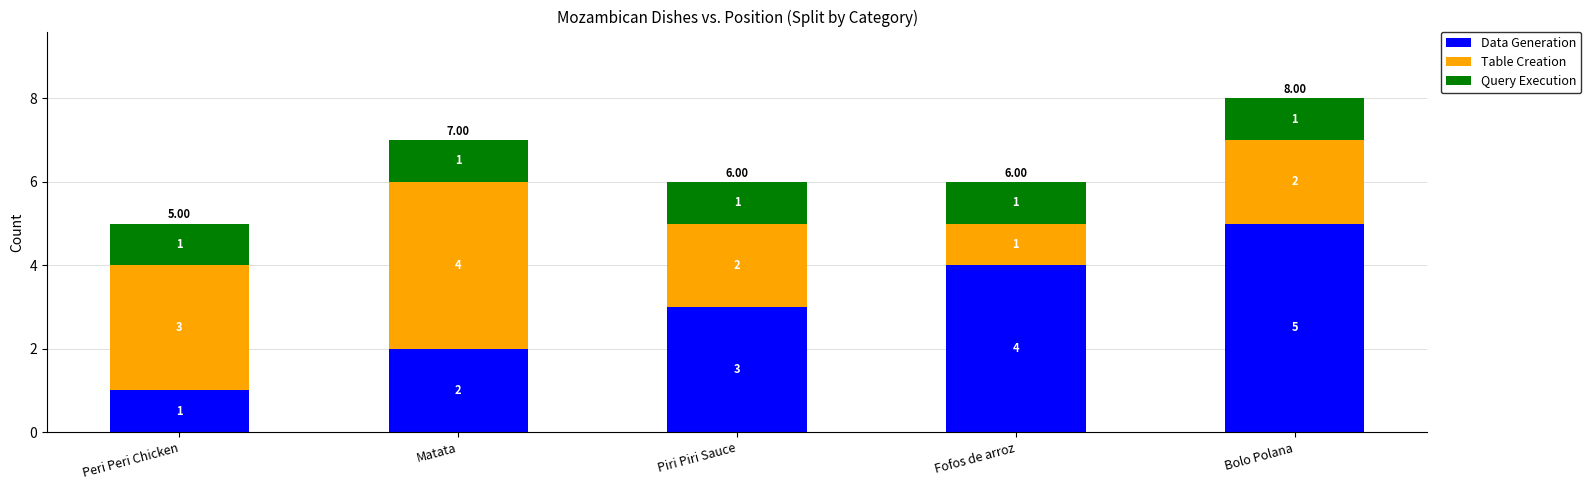

Which category has the lowest value in the Data Generation series?

Peri Peri Chicken